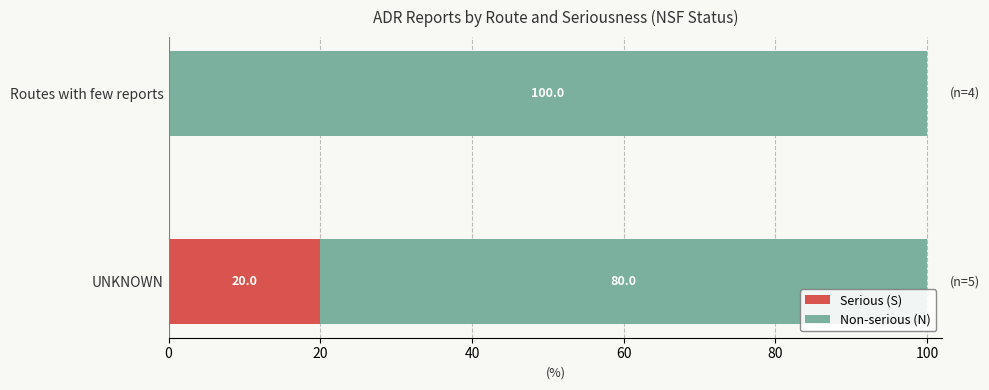

Which category has the highest value in the Serious (S) series?

UNKNOWN